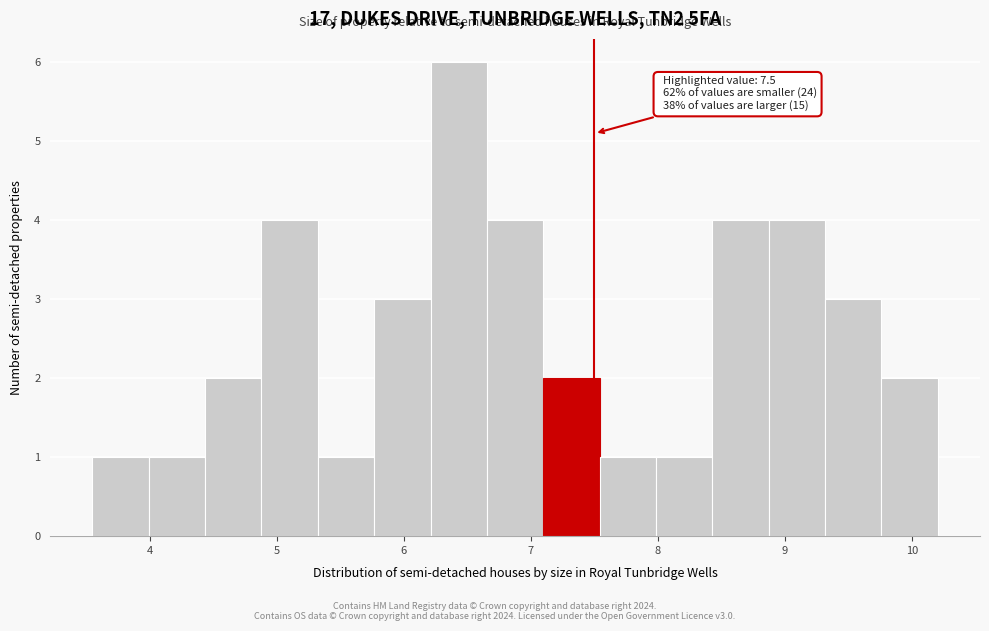

Over which range of the x-axis is the bar tallest?

6.2 to 6.7